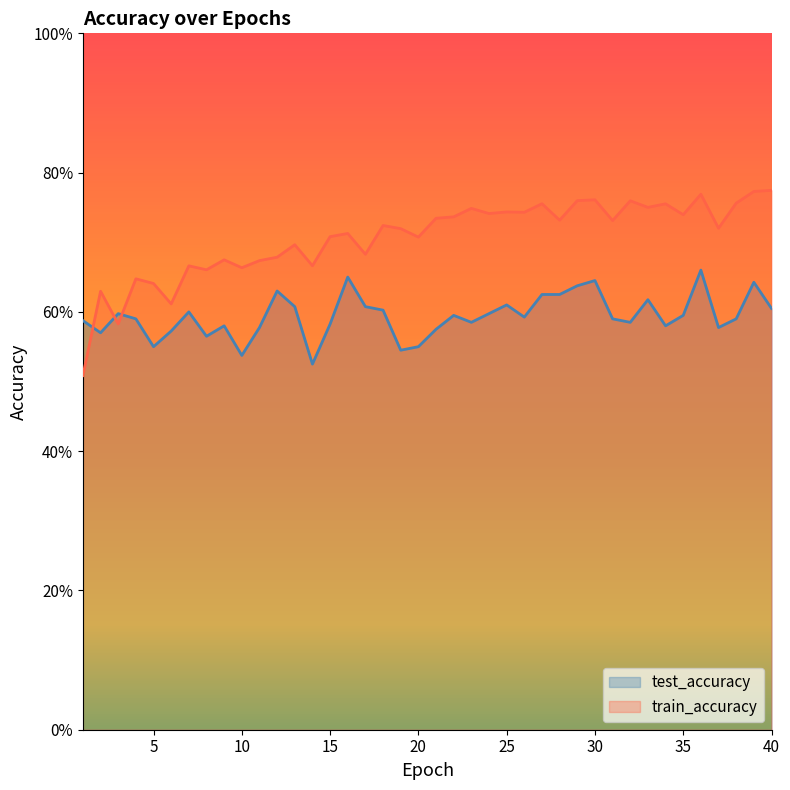

List the series in order of their overall mean, highest first.

train_accuracy, test_accuracy